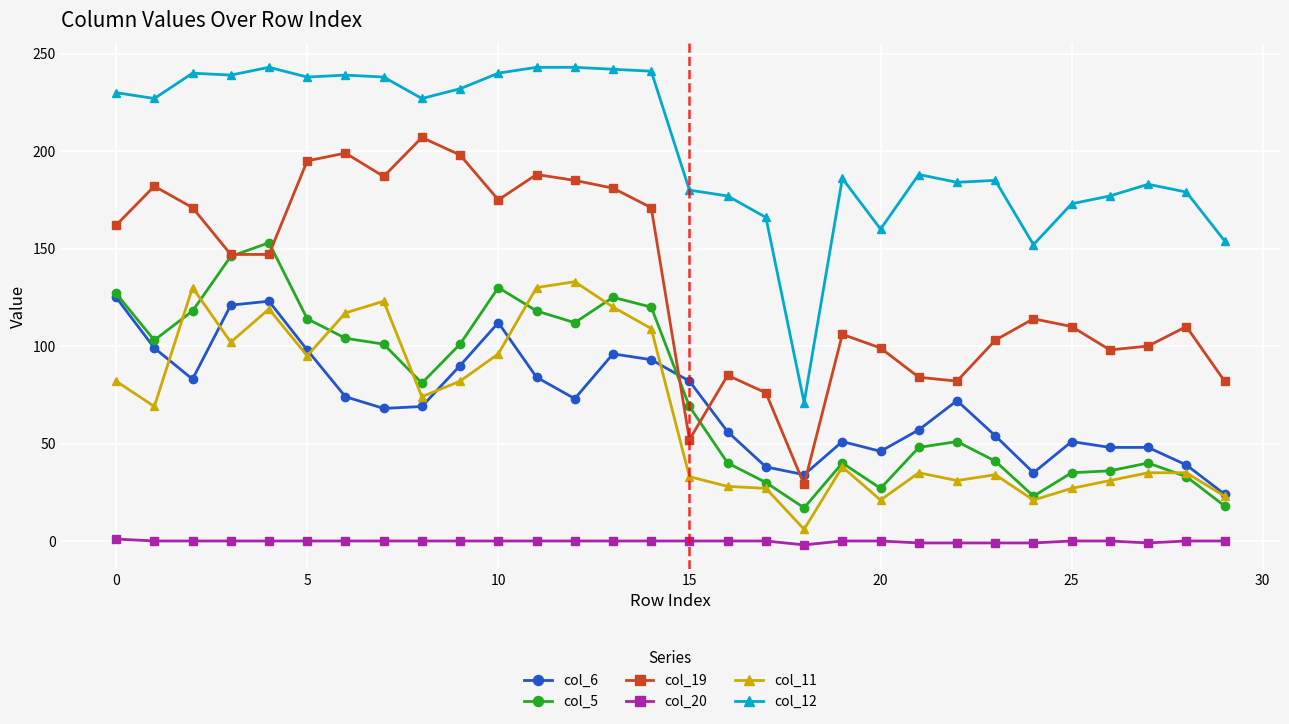

What is the greatest value displayed?

243